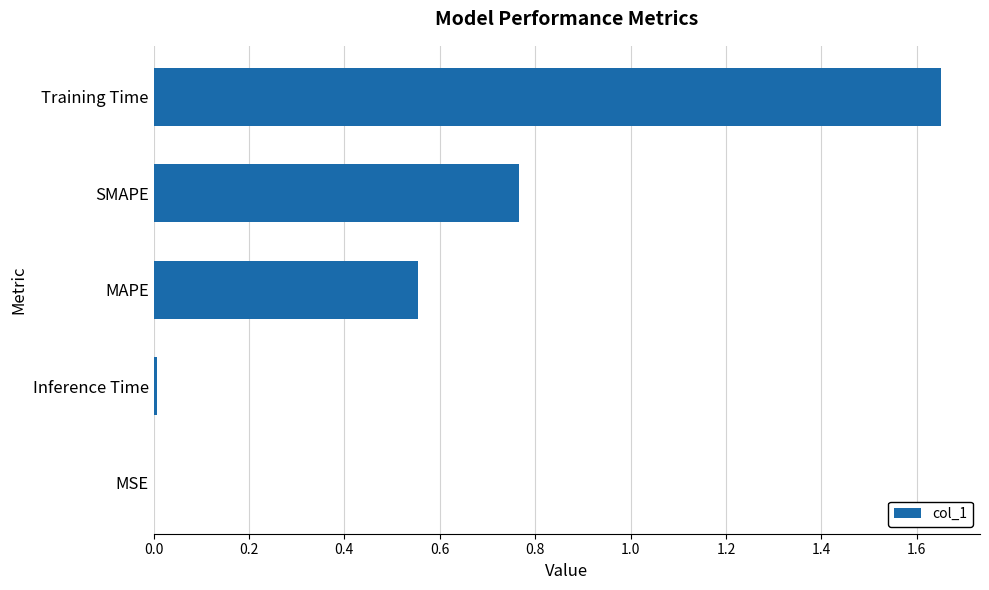

Are the bars horizontal?

Yes